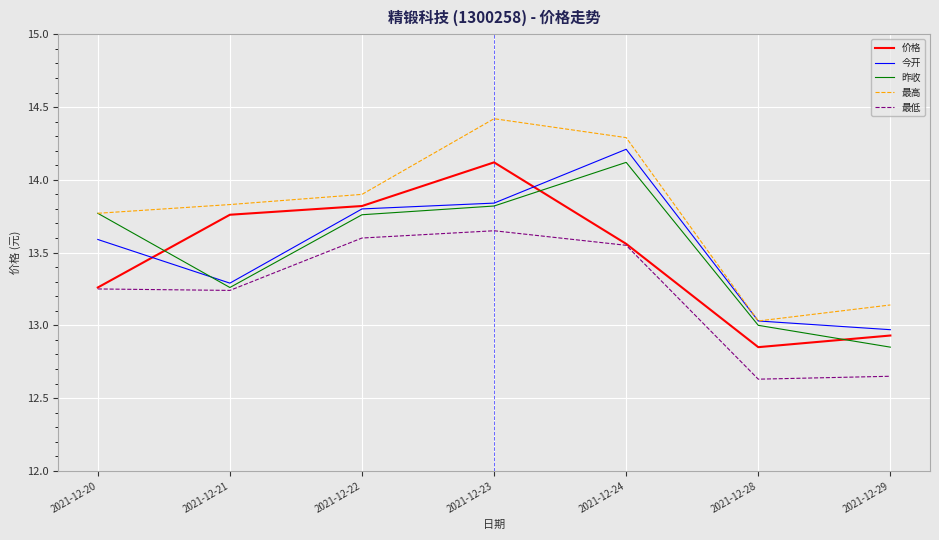

Is the value of 最高 at 2021-12-29 greater than the value of 价格 at 2021-12-23?

No